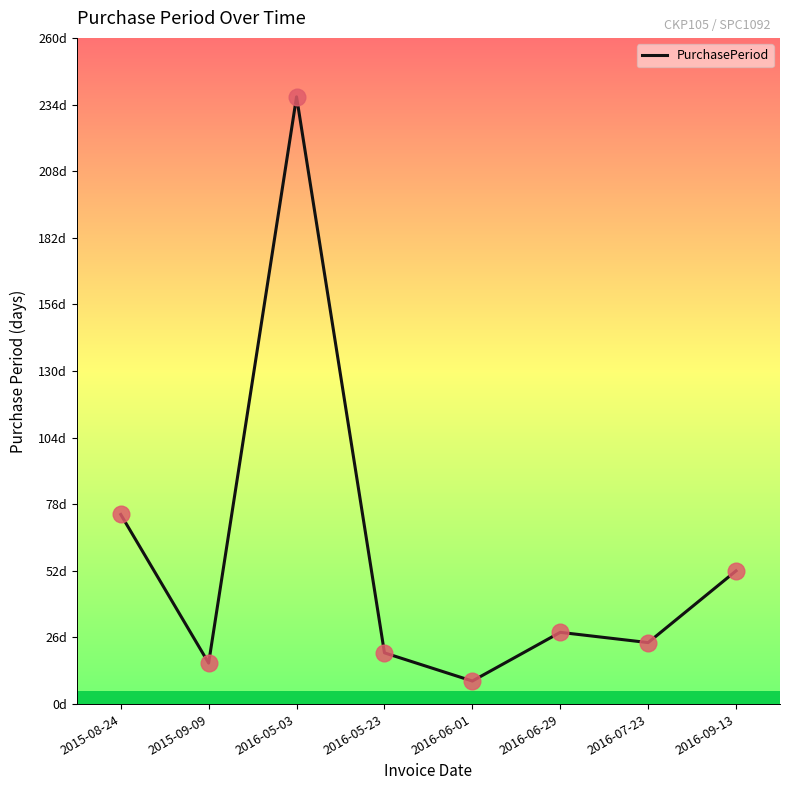

Which label corresponds to the largest value in the chart?

2016-05-03